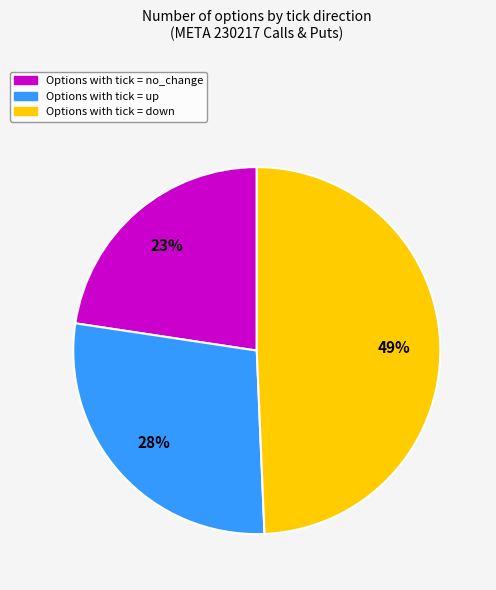

Is there any slice that represents more than half of the pie?

No